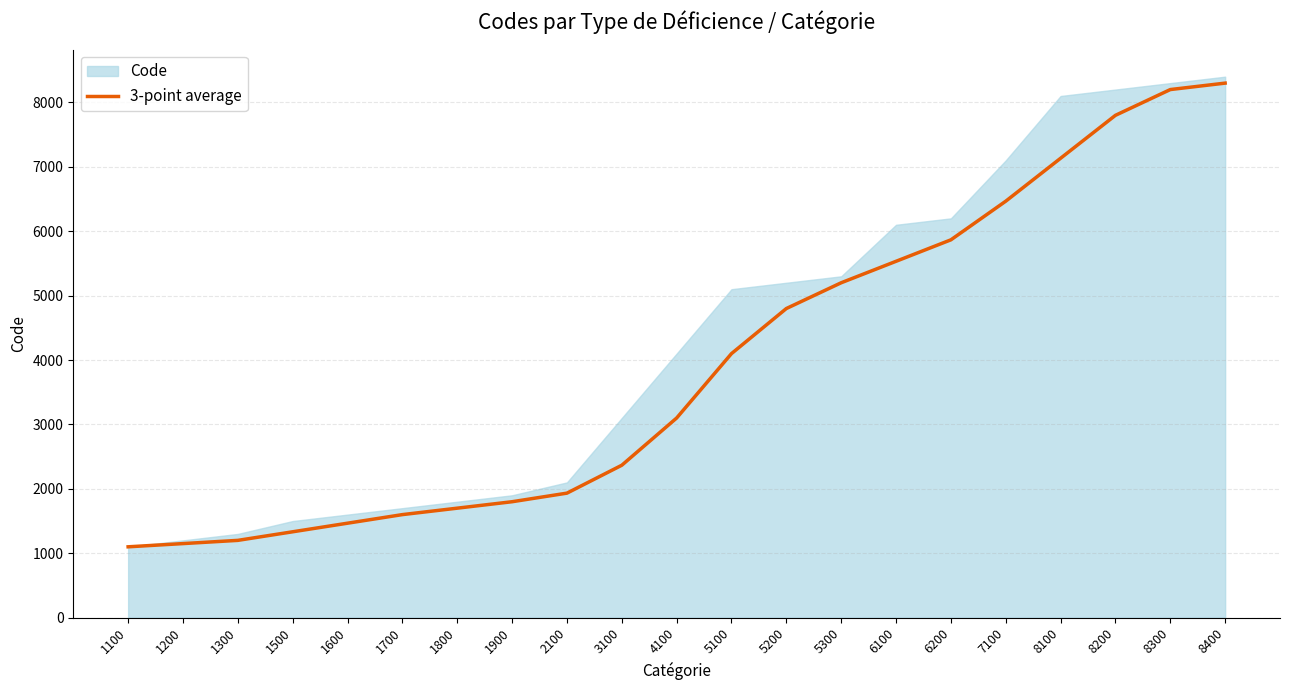

What is the lowest value of the 3-point average series?

1100.0